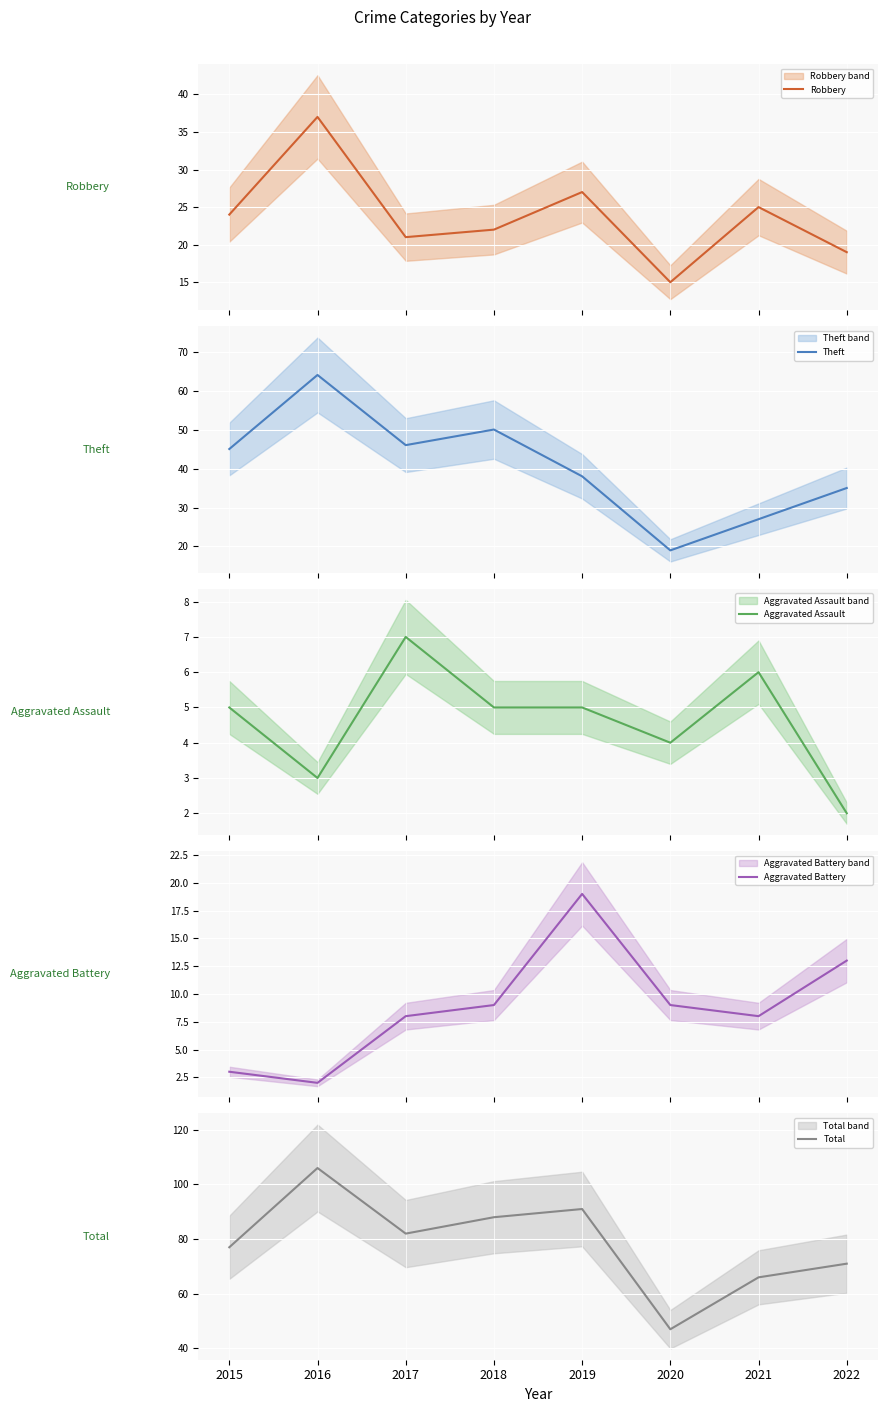

True or false: Aggravated Battery and Total cross at least once.

False